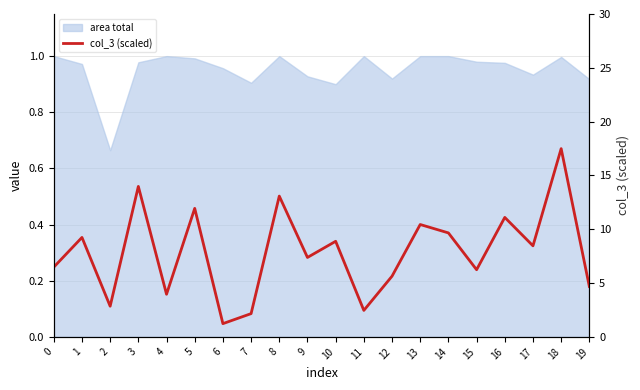

Reading left to right, extract all data points from this chart.

6.5	9.2	2.9	14.0	4.0	11.9	1.2	2.2	13.1	7.4	8.9	2.5	5.6	10.4	9.7	6.2	11.1	8.5	17.5	4.7